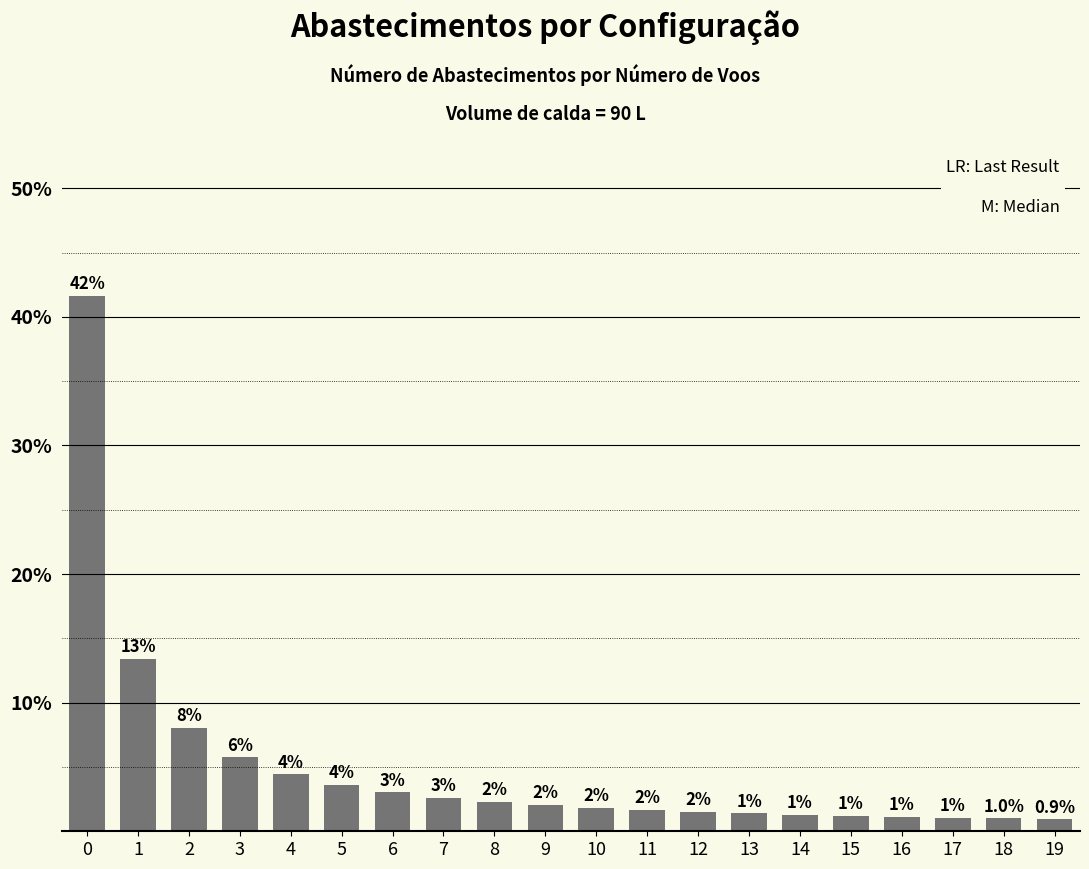

How many series are shown in this chart?

1